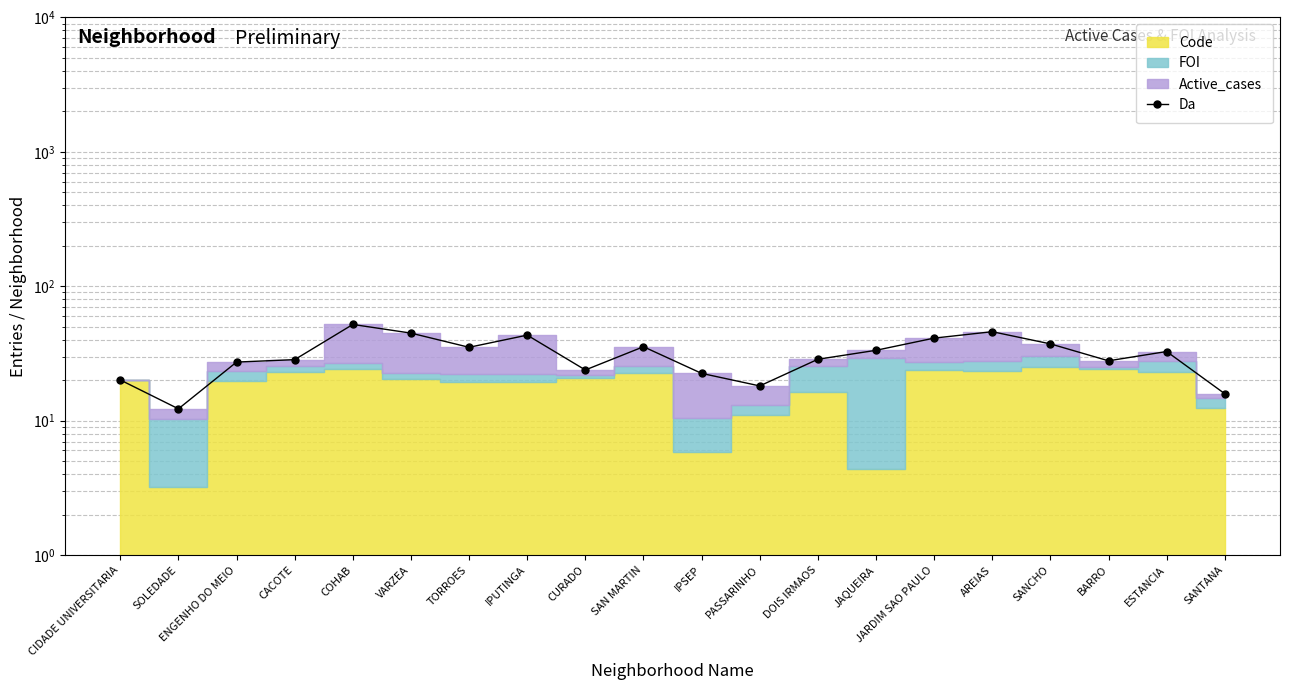

Rank the categories by value from lowest to highest.

SOLEDADE, SANTANA, PASSARINHO, CIDADE UNIVERSITARIA, IPSEP, CURADO, ENGENHO DO MEIO, BARRO, CACOTE, DOIS IRMAOS, ESTANCIA, JAQUEIRA, TORROES, SAN MARTIN, SANCHO, JARDIM SAO PAULO, IPUTINGA, VARZEA, AREIAS, COHAB